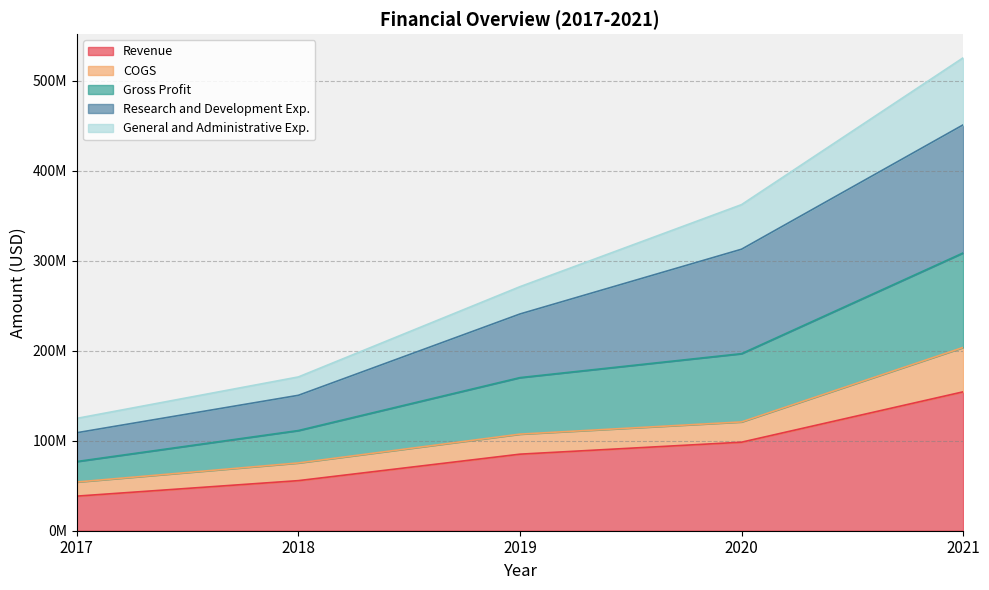

At which category is the sum across all series the highest?

2021